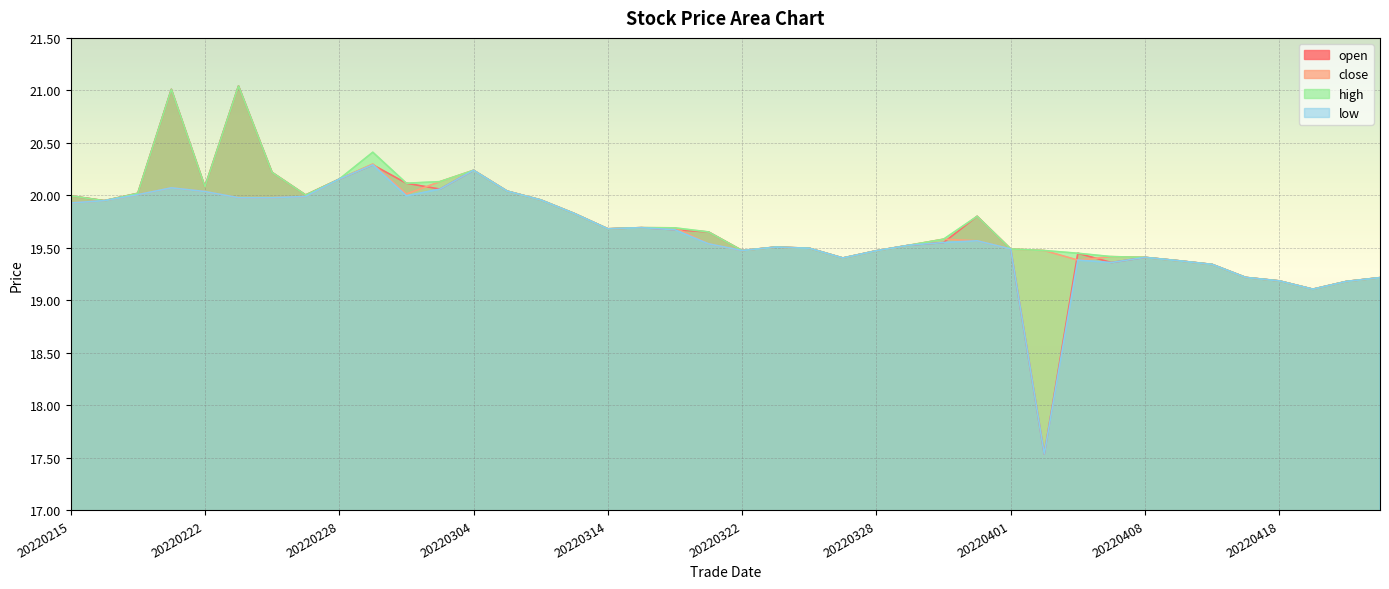

At which category does low reach its first local peak?

20220218